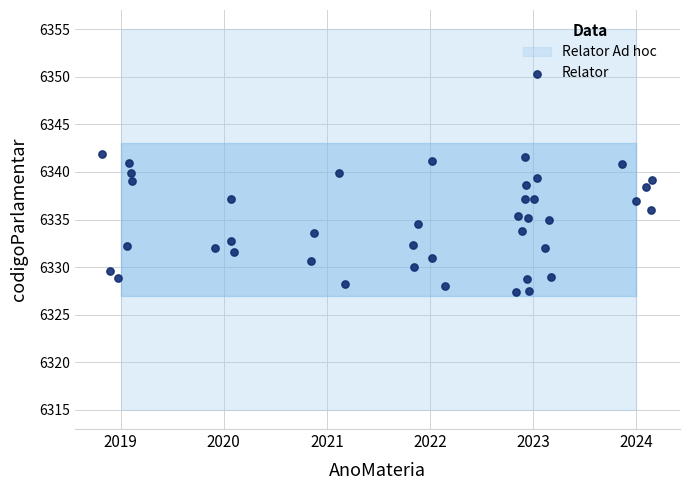

What is the range of Y values (max minus min)?

14.5